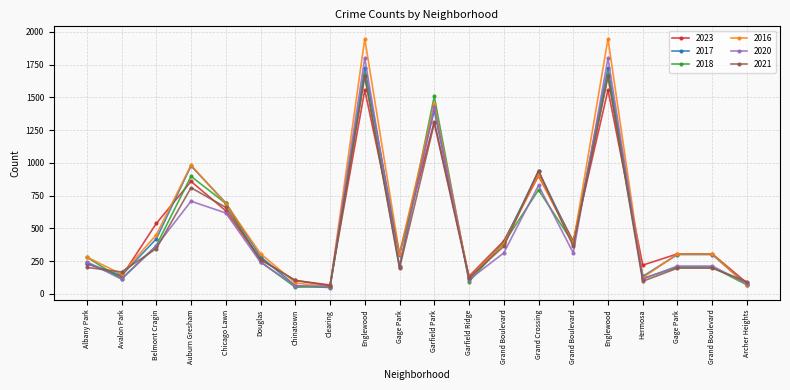

What is the value of the 2016 point at the 13th from the left?

384